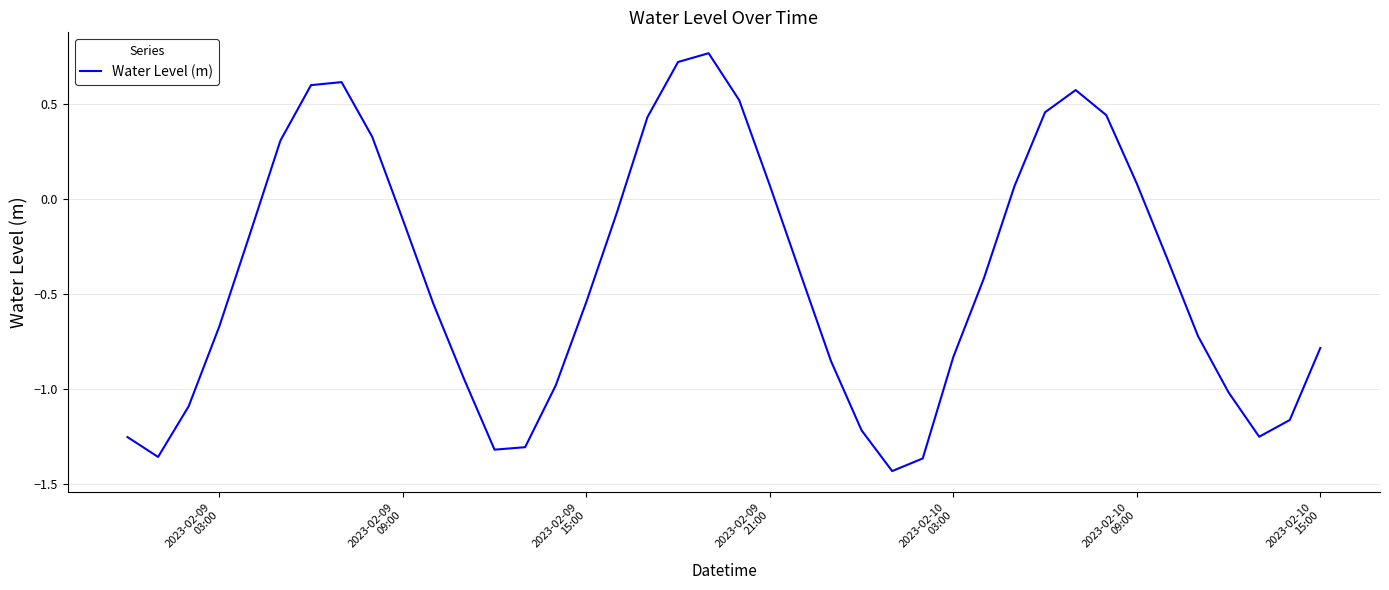

What is the difference between the maximum and minimum values?

2.2